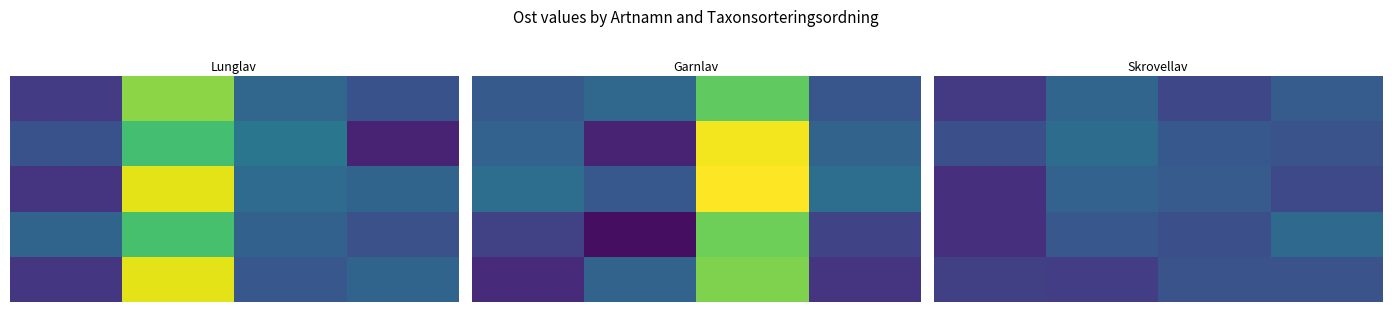

At which category is the sum across all series the highest?

1